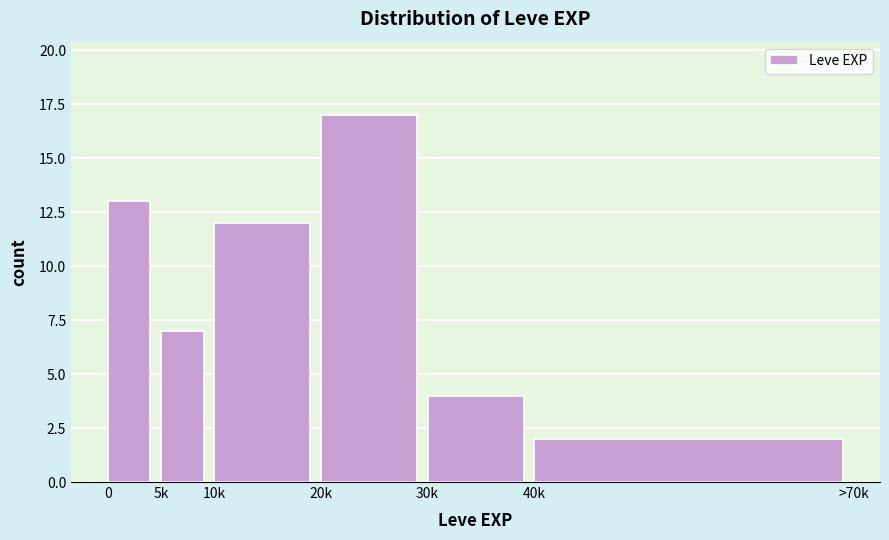

Reading left to right, extract all data points from this chart.

0=13	5k=7	10k=12	20k=17	30k=4	40k=2